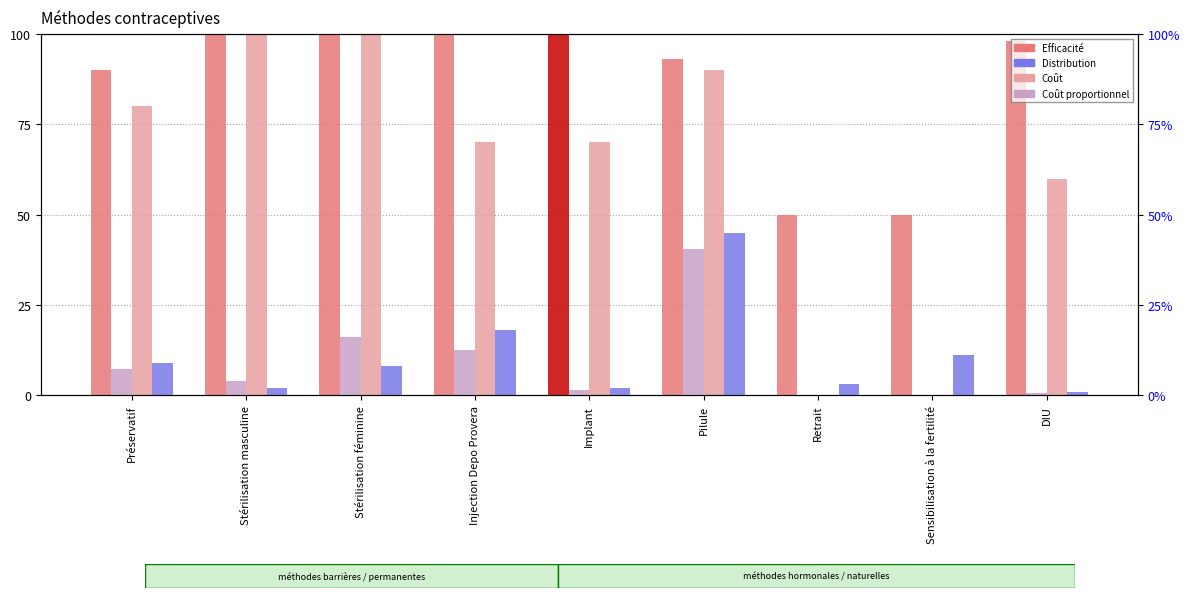

What is the sum of all Efficacité values?

781.0